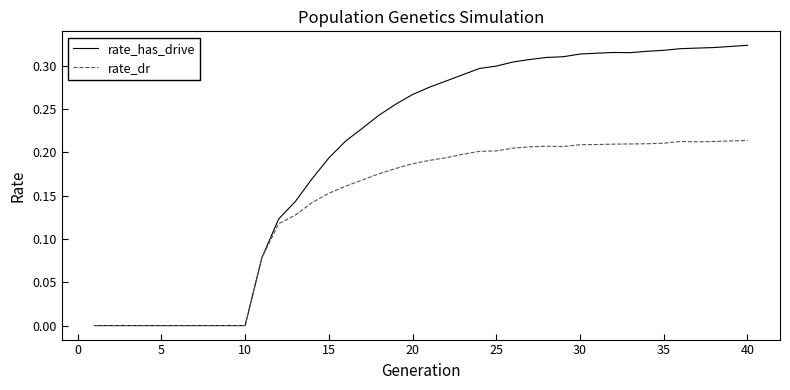

Which series has the largest total across all categories?

rate_has_drive